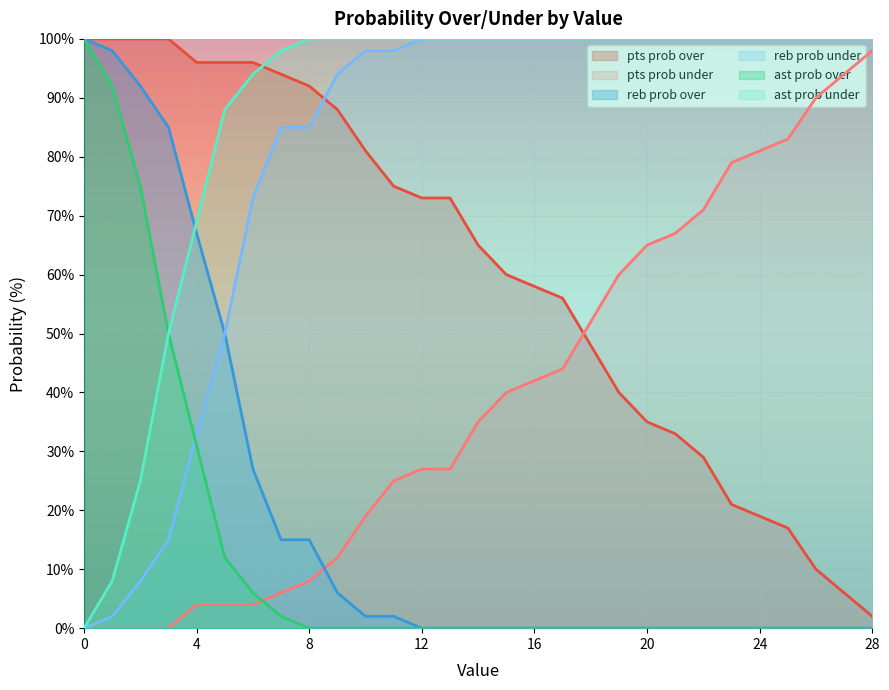

How many lines are shown in the chart?

6